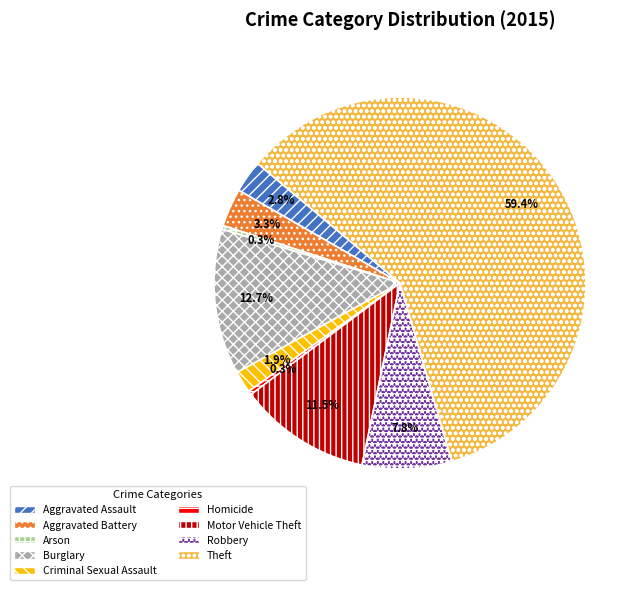

How much of the chart is everything except Aggravated Battery?

96.7%